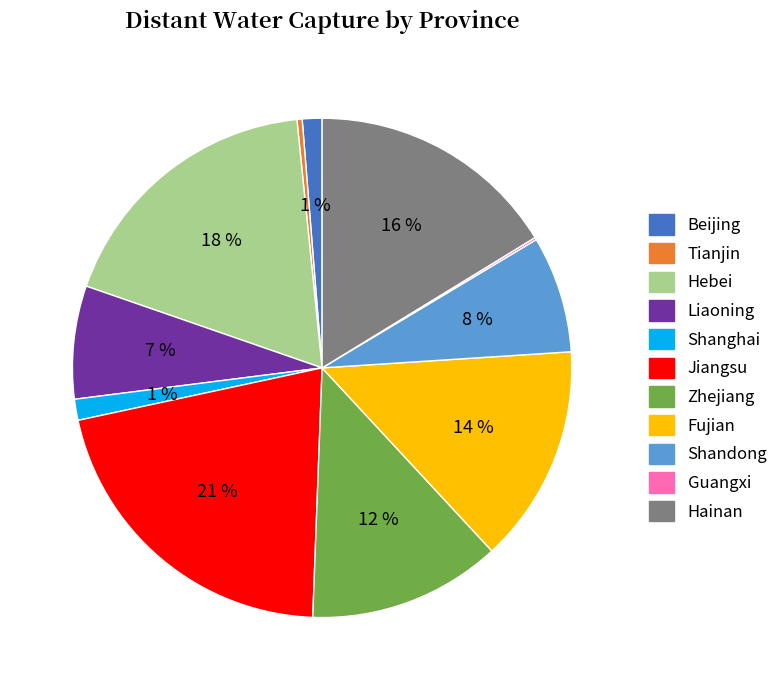

Which category has the biggest portion of the pie?

Jiangsu